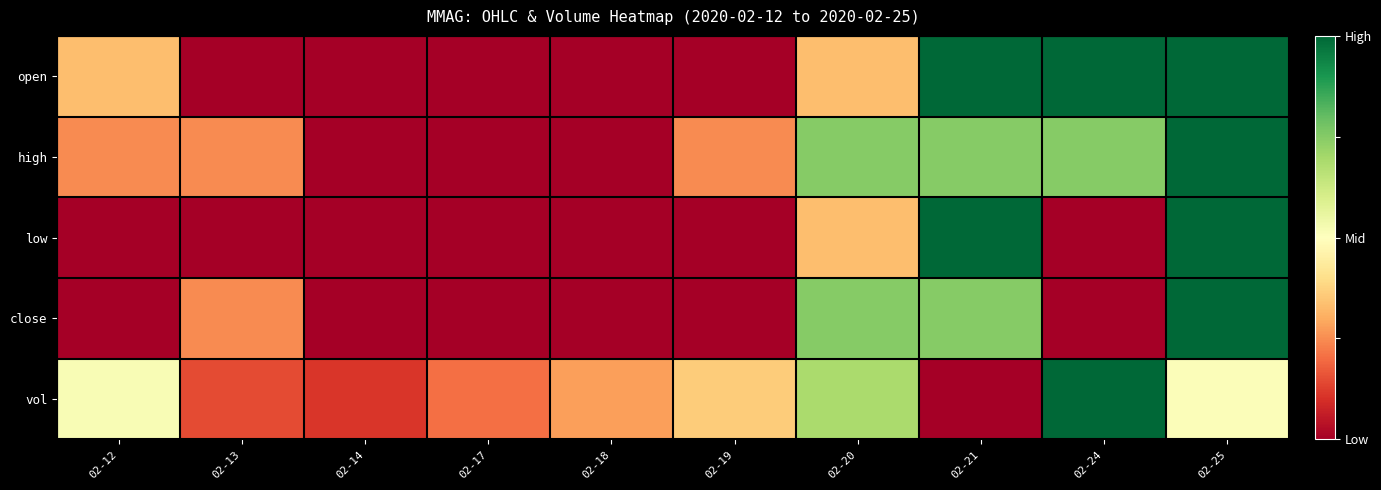

At how many categories does at least one series exceed 0?

10